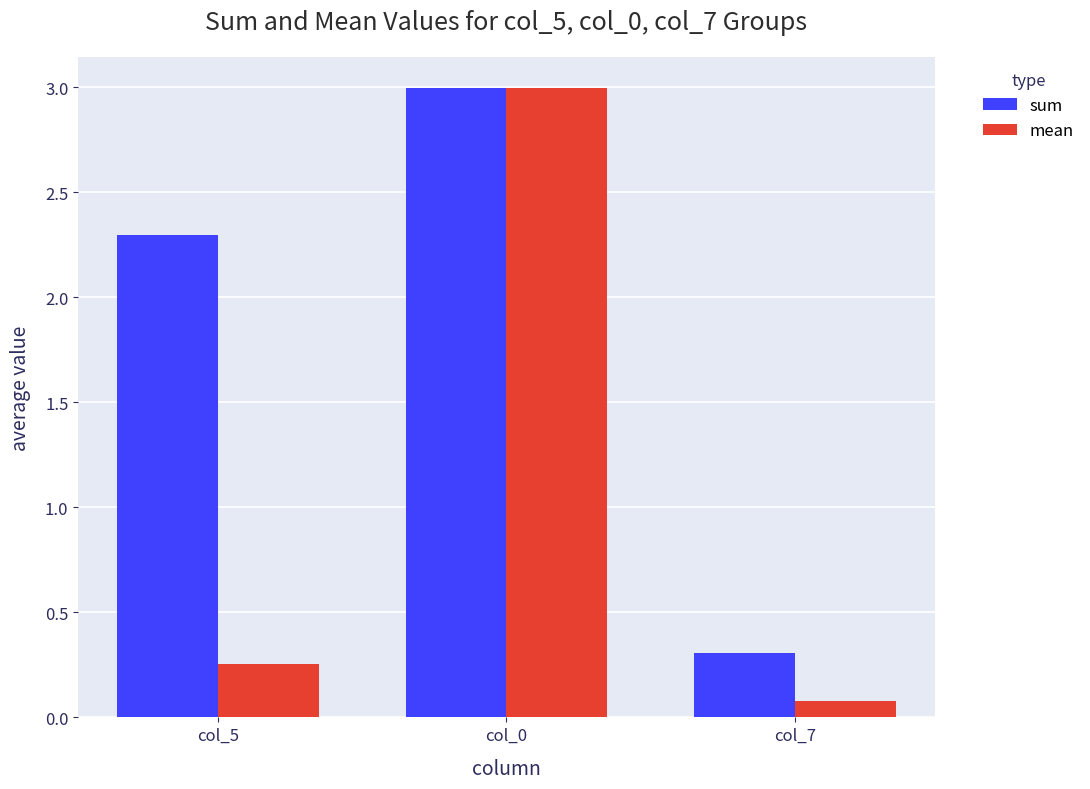

Between col_0 and col_7, which series saw the biggest shift?

mean